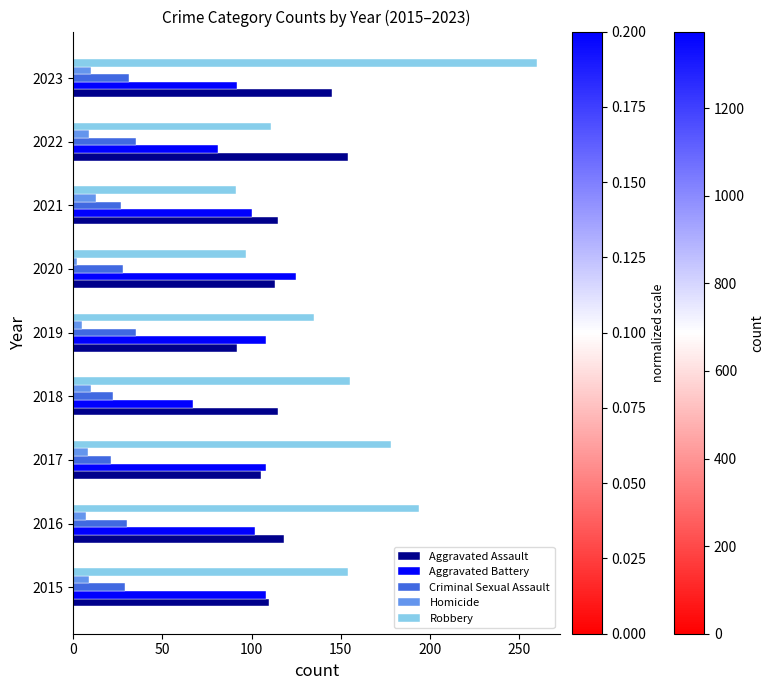

What is the sum of all Aggravated Battery values?

891